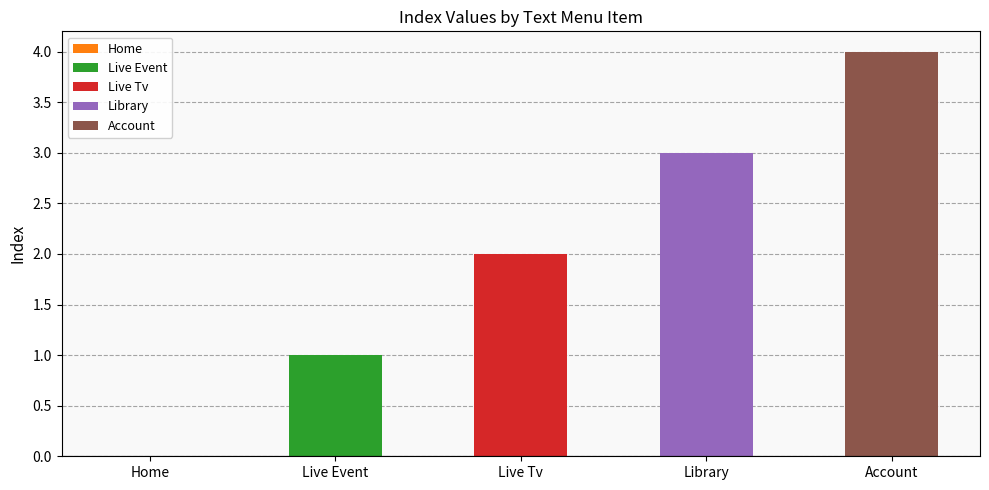

At which category does the chart reach its peak across all series?

Account